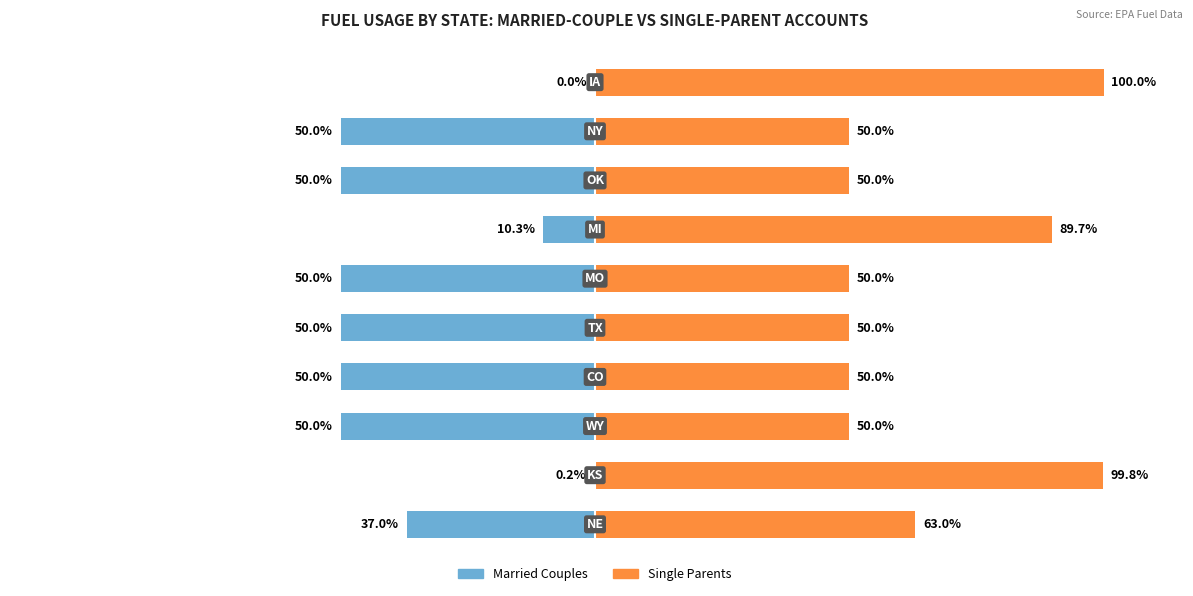

Is it true that Single Parents equals 34.4 at 100?

False